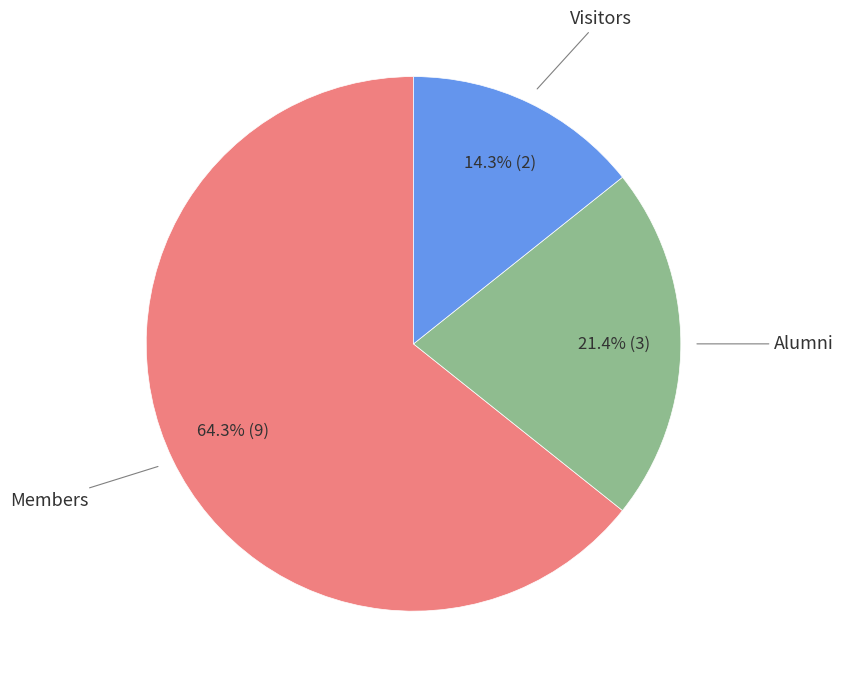

Is there any slice that represents more than half of the pie?

Yes